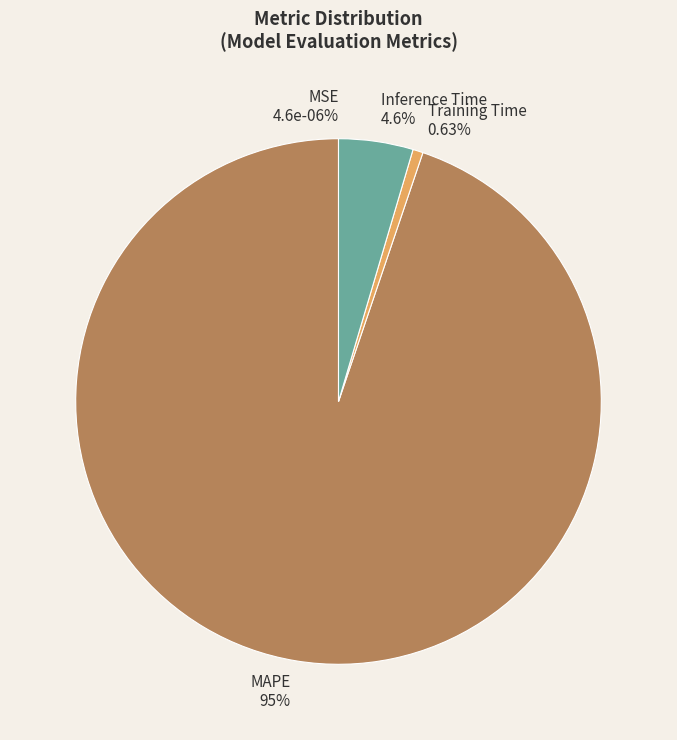

True or false: MAPE accounts for 81% of the total.

False